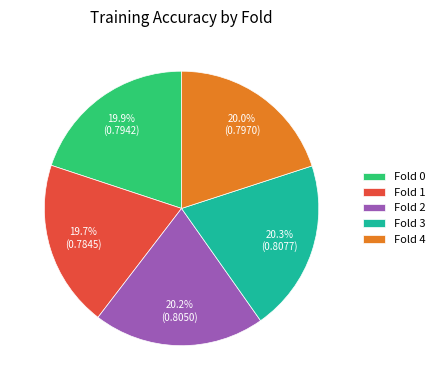

Is there a majority slice in this chart?

No